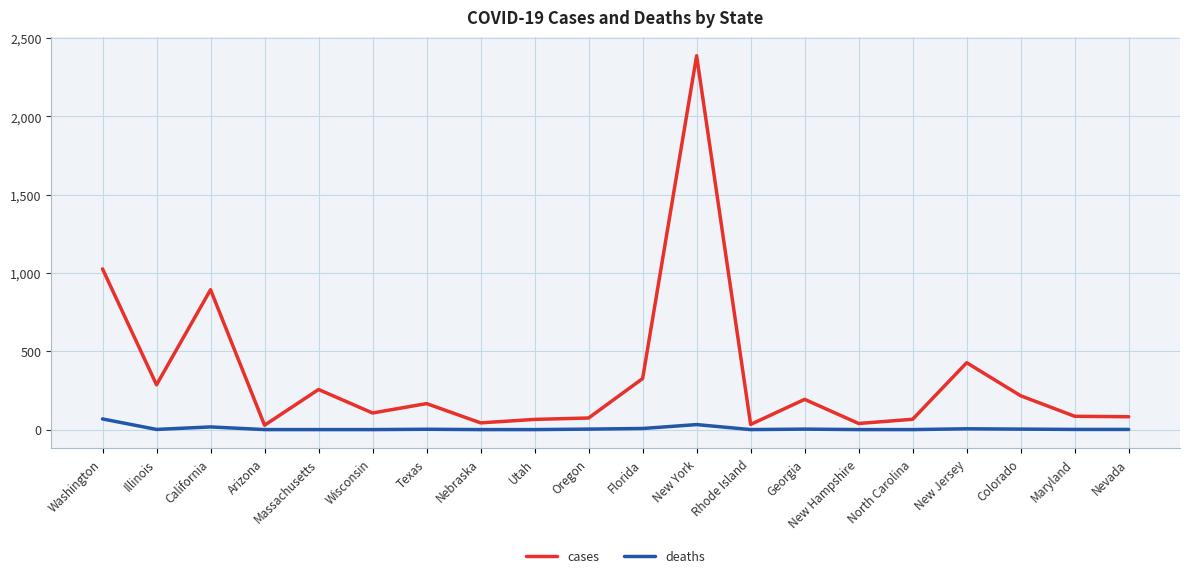

What are all the series names shown in the legend?

cases, deaths